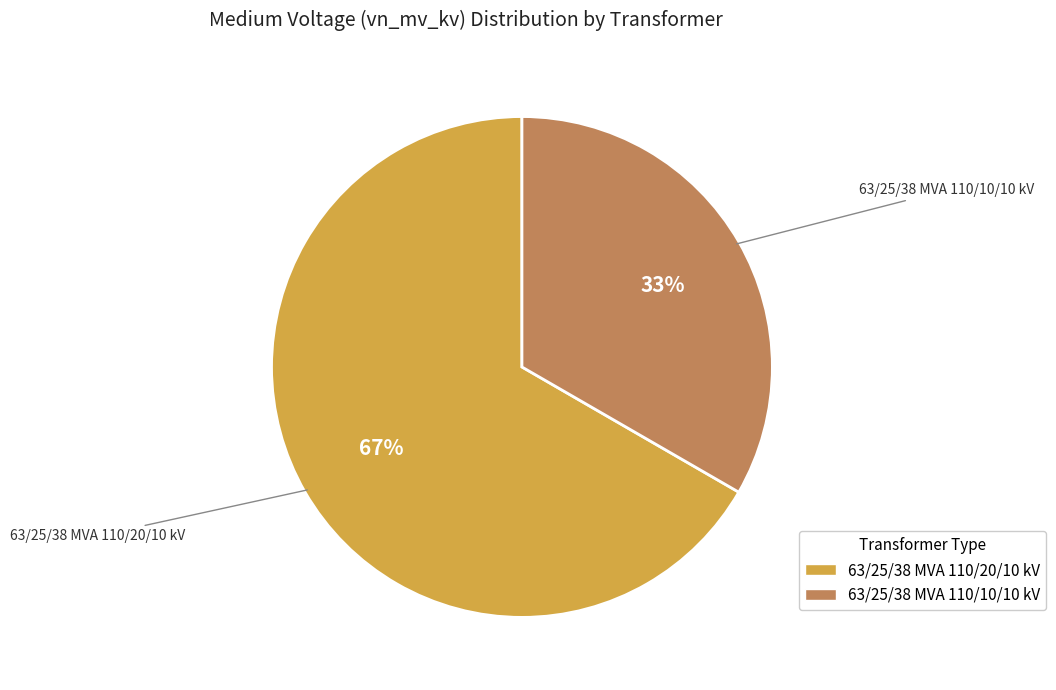

Between 63/25/38 MVA 110/10/10 kV and 63/25/38 MVA 110/20/10 kV, which is larger?

63/25/38 MVA 110/20/10 kV